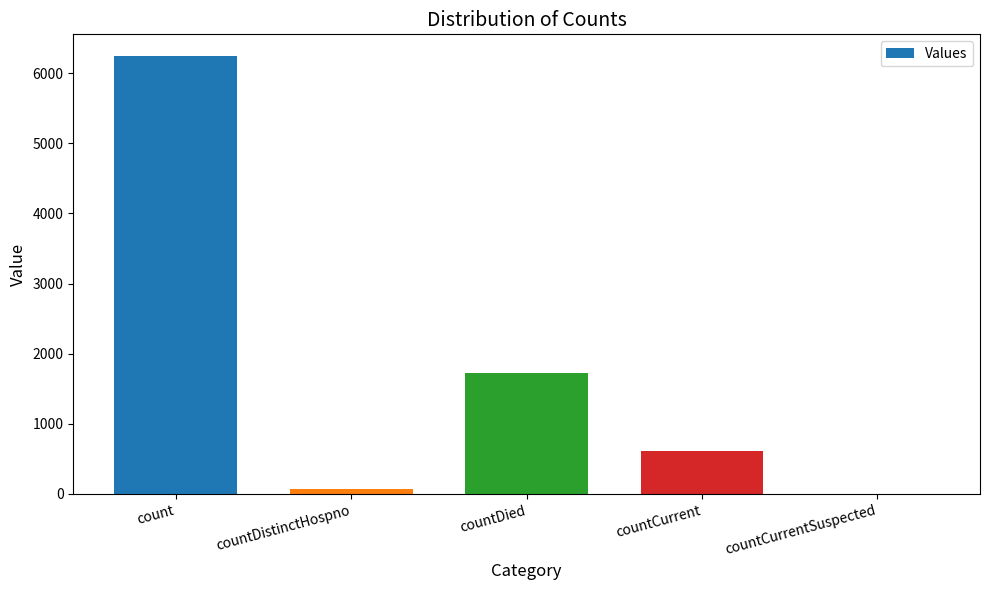

What value does the data have at countDied, to the nearest 10?

1730